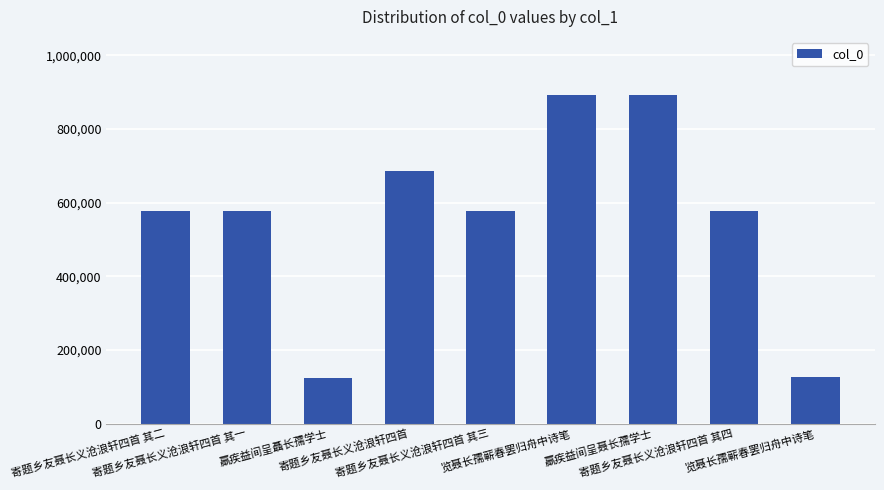

Is it true that the value at 寄题乡友聂长义沧浪轩四首 其三 is 578021?

True